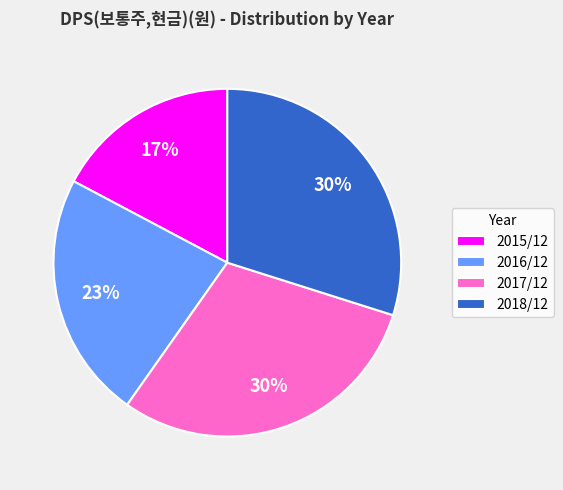

How many slices are in this pie chart?

4